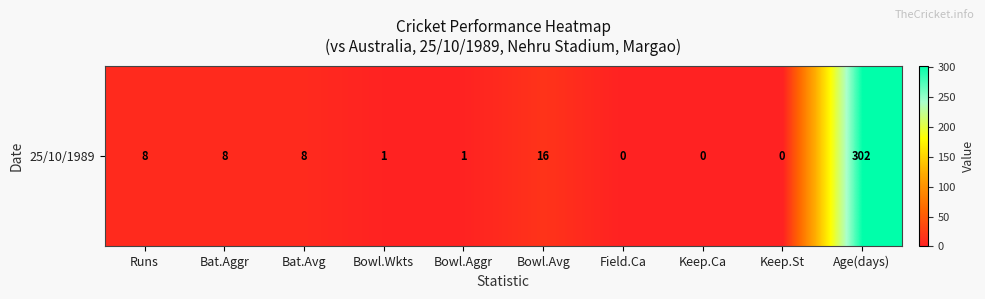

How many series are shown in this chart?

1